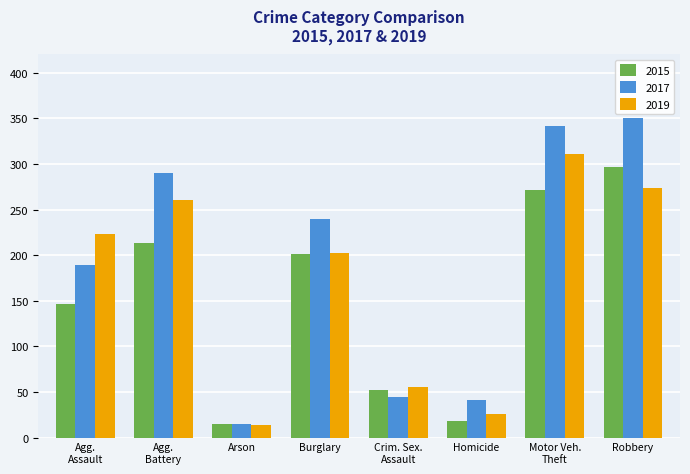

Which category has the lowest value across all series?

Arson